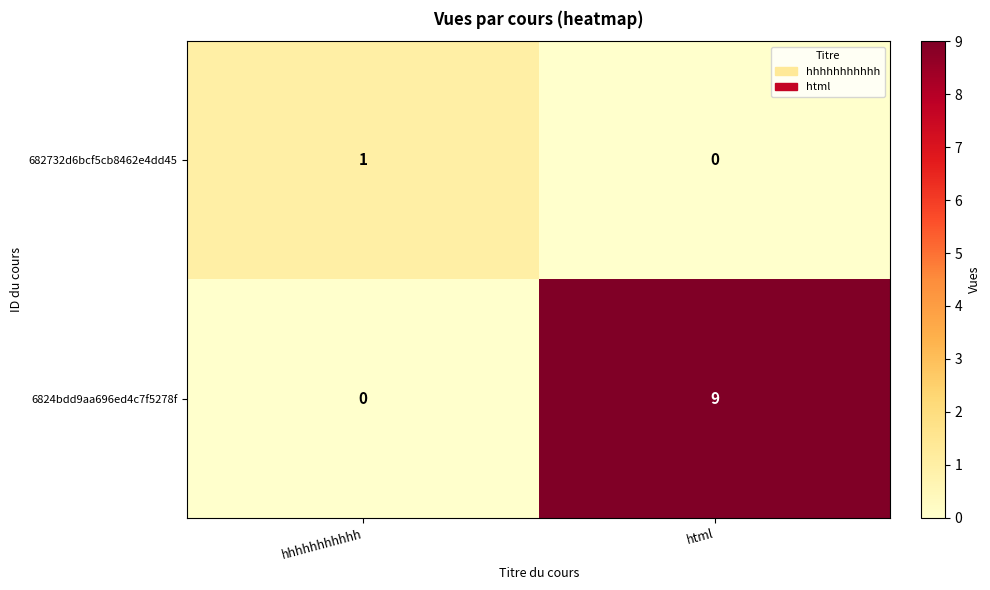

Which series has the largest range (max minus min)?

6824bdd9aa696ed4c7f5278f